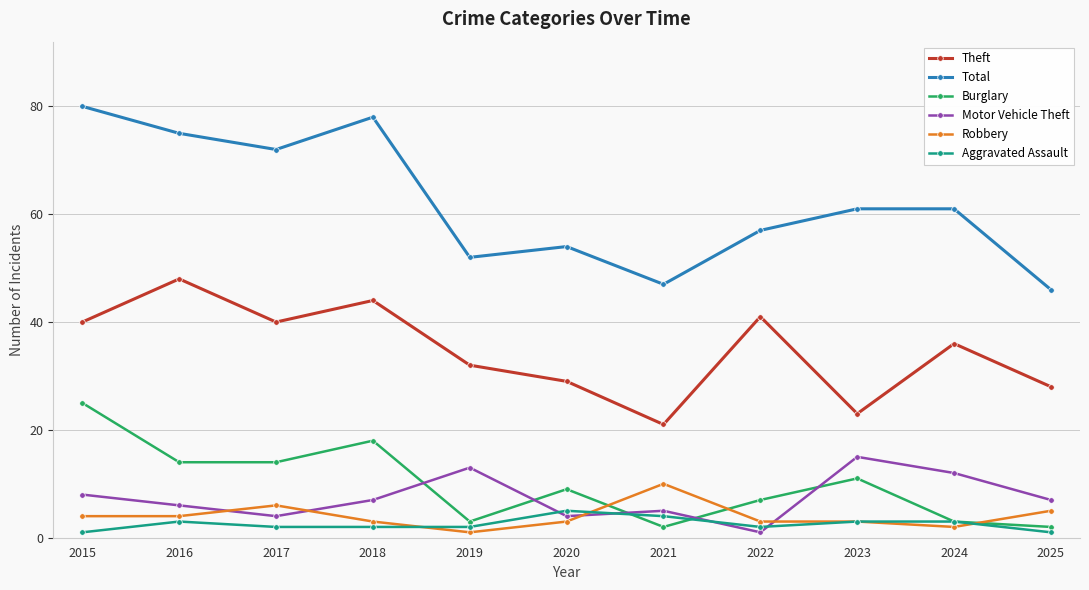

What is the value of the Total point at the 10th from the left?

61